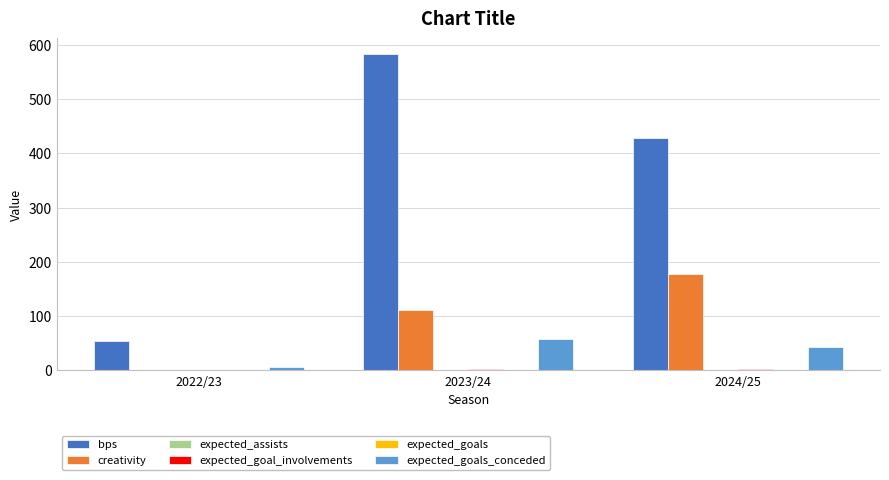

Is the value of creativity at 2024/25 greater than the value of bps at 2024/25?

No